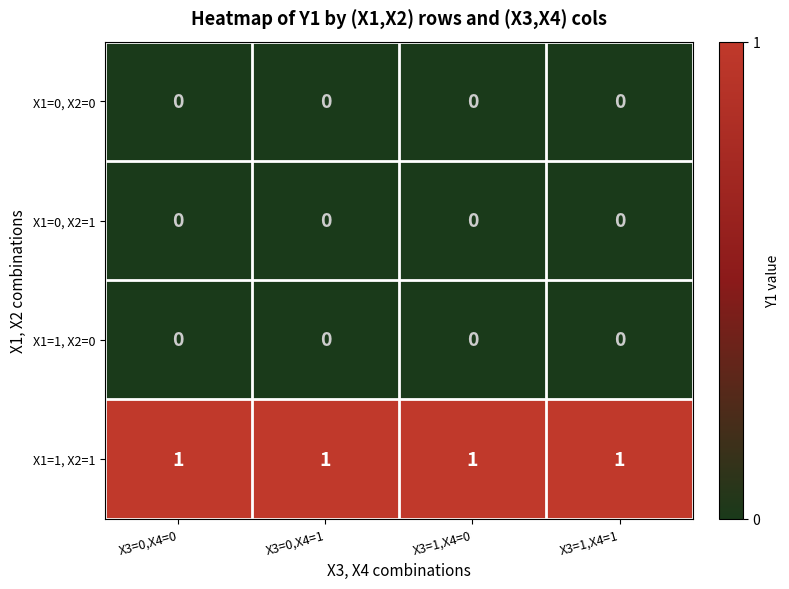

True or false: X1=1, X2=0 has a value of 0 at X3=1,X4=1.

True